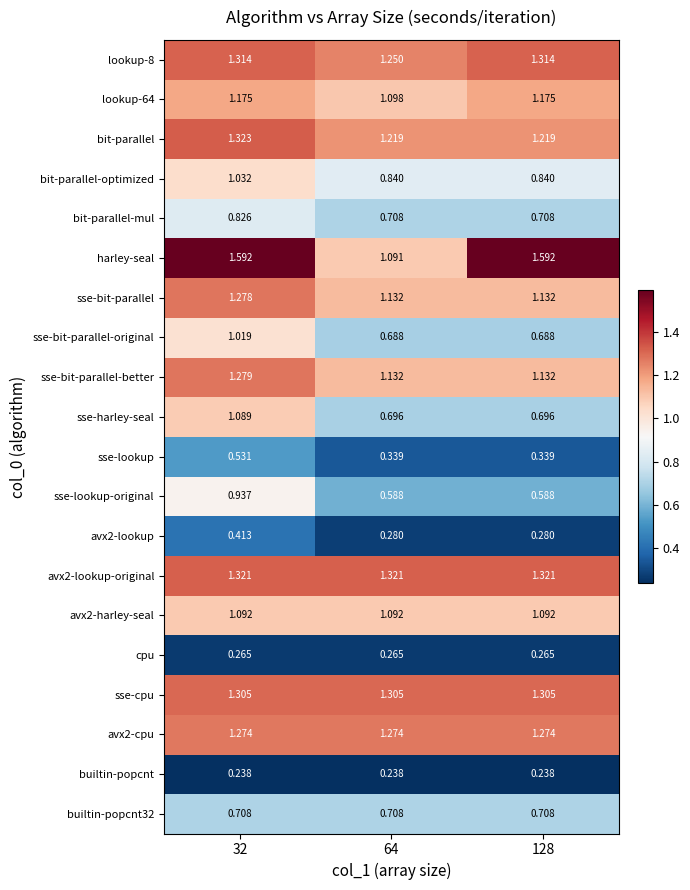

List the series in order of their peak value, highest first.

harley-seal, bit-parallel, avx2-lookup-original, lookup-8, sse-cpu, sse-bit-parallel-better, sse-bit-parallel, avx2-cpu, lookup-64, avx2-harley-seal, sse-harley-seal, bit-parallel-optimized, sse-bit-parallel-original, sse-lookup-original, bit-parallel-mul, builtin-popcnt32, sse-lookup, avx2-lookup, cpu, builtin-popcnt